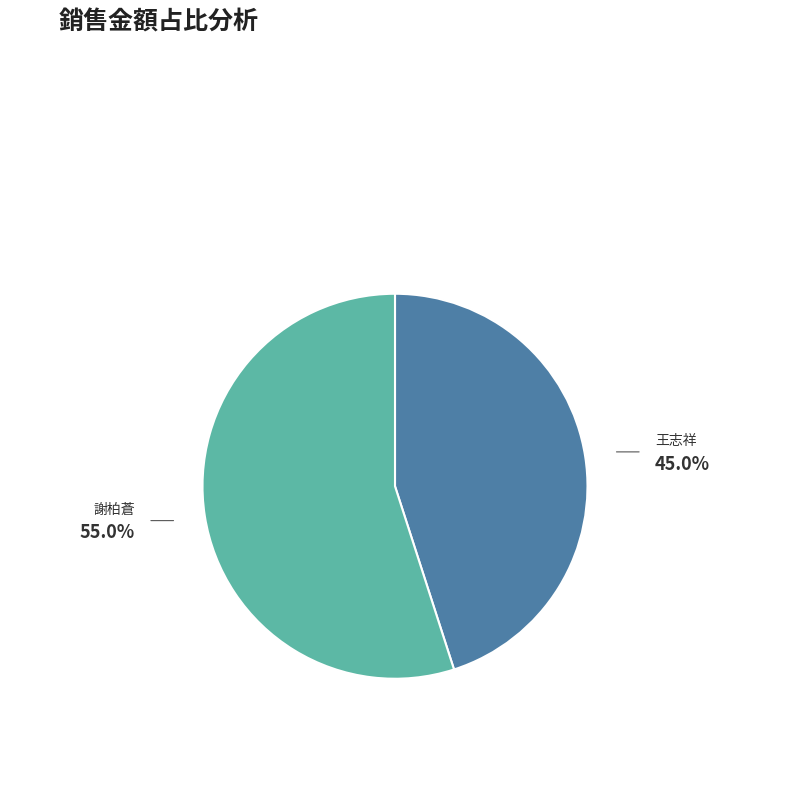

Is the sum of 王志祥 and 謝柏蒼 greater than half?

Yes